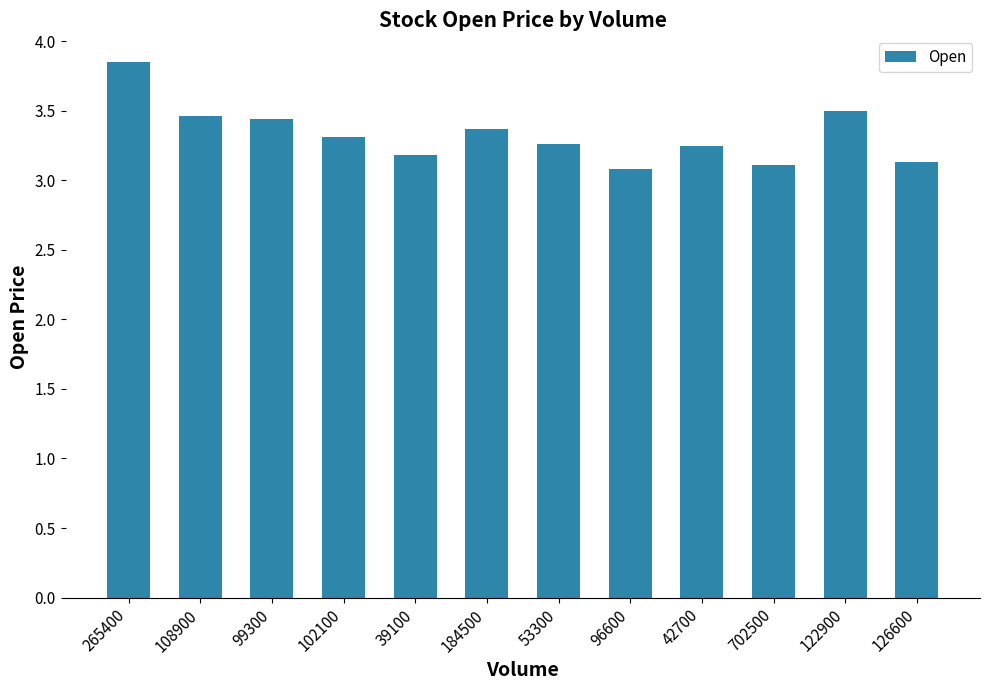

What is the difference between the values at 126600 and 122900?

0.4